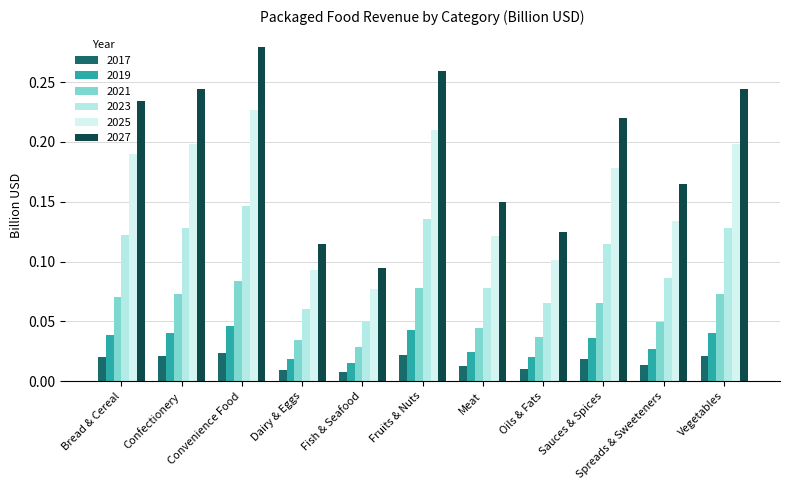

What is the average value of the 2023 series?

0.1